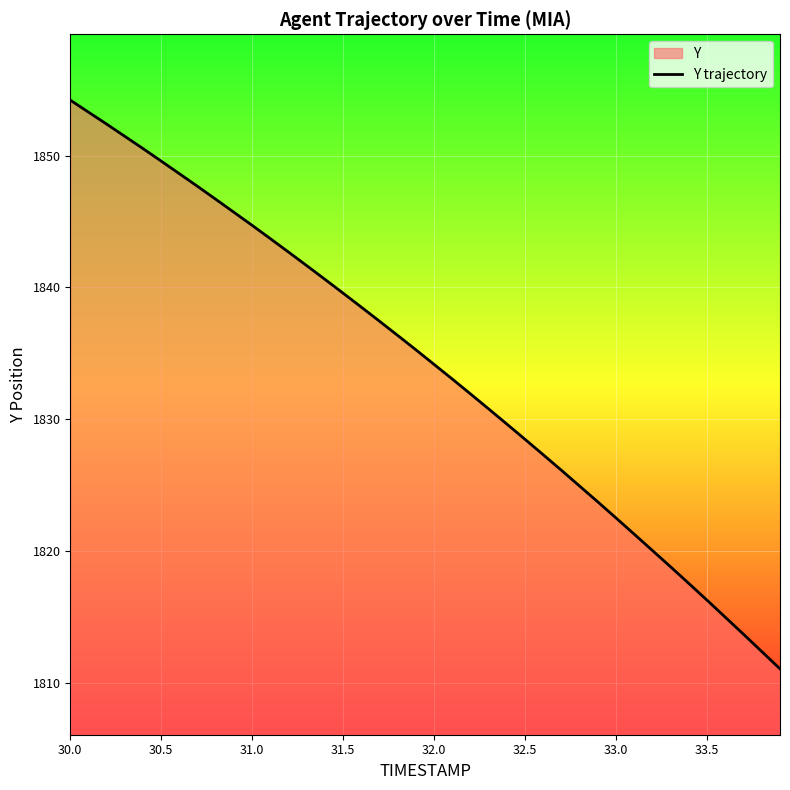

The value at 30.5 is 2837.3. True or false?

False